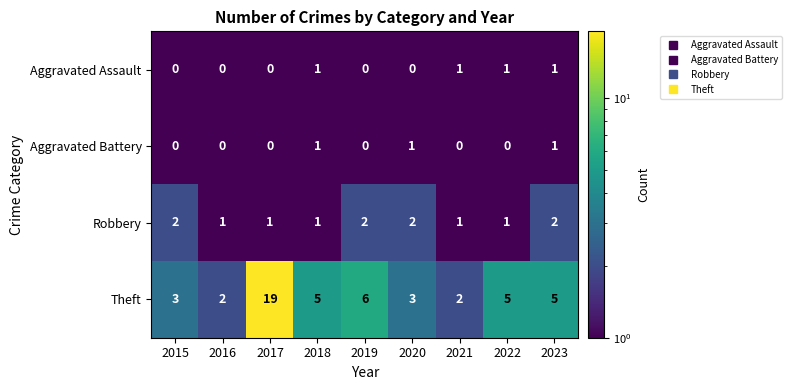

Which series has the widest spread of values?

Theft